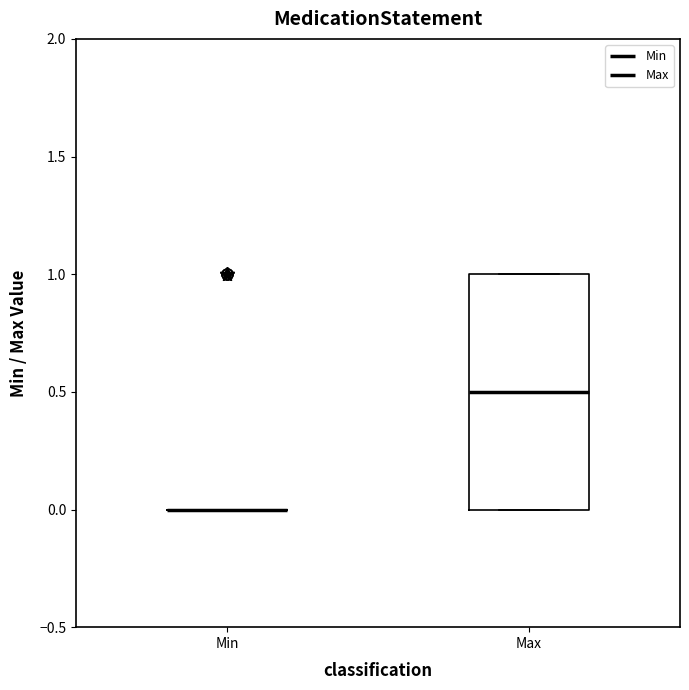

Comparing the boxes themselves (not the whiskers), which one is the tallest?

Max